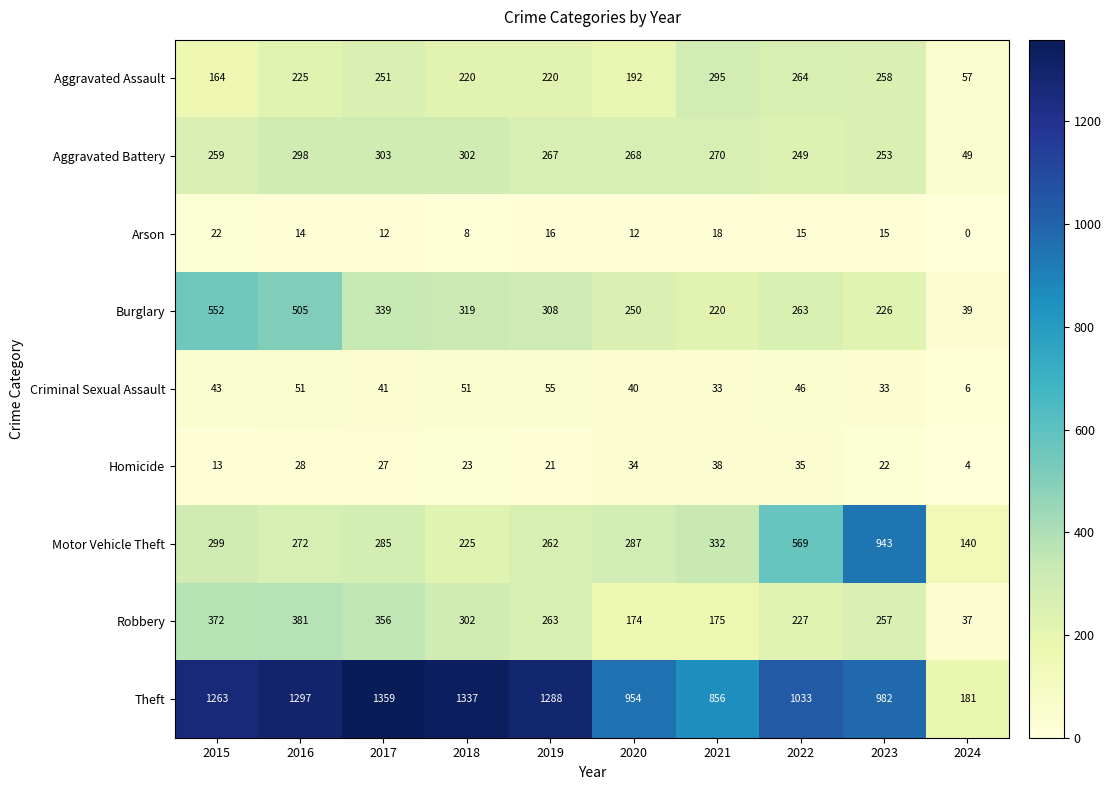

At 2015, list the series in order from smallest to largest.

Homicide, Arson, Criminal Sexual Assault, Aggravated Assault, Aggravated Battery, Motor Vehicle Theft, Robbery, Burglary, Theft